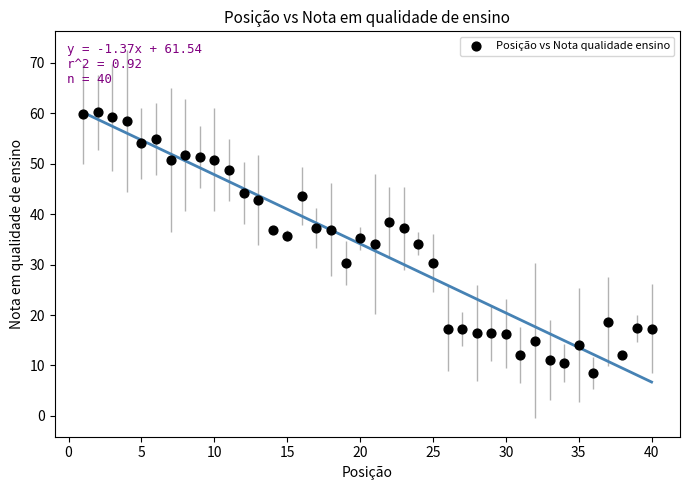

What is the range of X values (max minus min)?

39.0